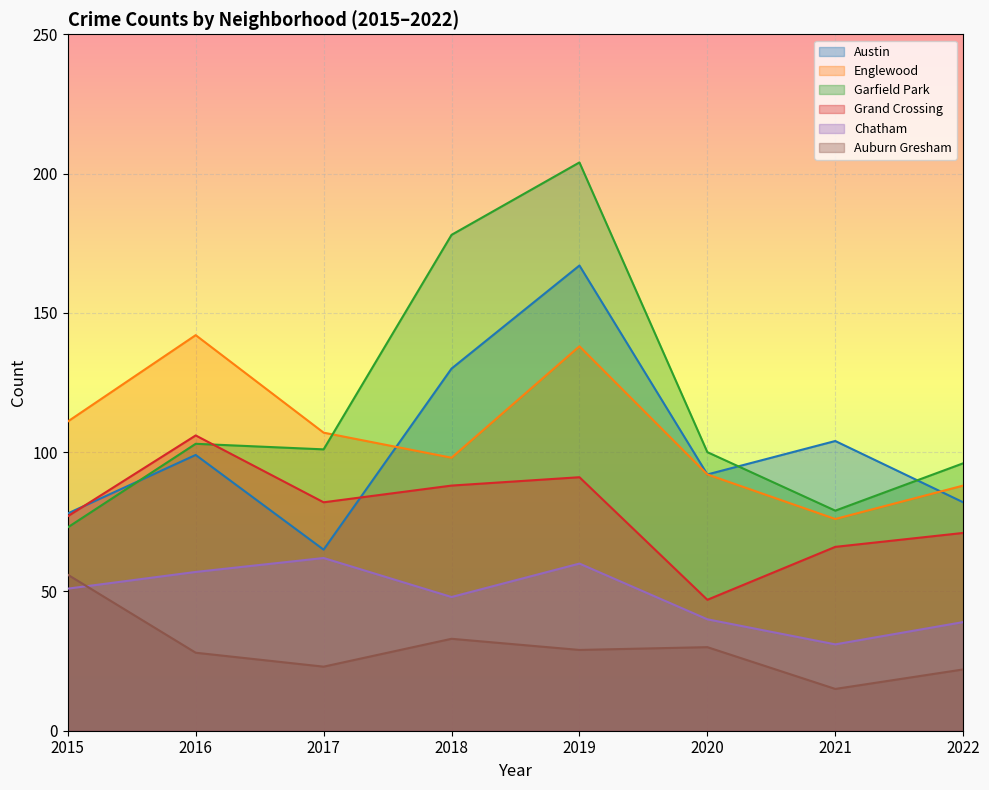

Reading left to right, extract all data points from this chart.

Austin: 2015=78	2016=99	2017=65	2018=130	2019=167	2020=92	2021=104	2022=82
Englewood: 2015=111	2016=142	2017=107	2018=98	2019=138	2020=92	2021=76	2022=88
Garfield Park: 2015=73	2016=103	2017=101	2018=178	2019=204	2020=100	2021=79	2022=96
Grand Crossing: 2015=77	2016=106	2017=82	2018=88	2019=91	2020=47	2021=66	2022=71
Chatham: 2015=51	2016=57	2017=62	2018=48	2019=60	2020=40	2021=31	2022=39
Auburn Gresham: 2015=56	2016=28	2017=23	2018=33	2019=29	2020=30	2021=15	2022=22